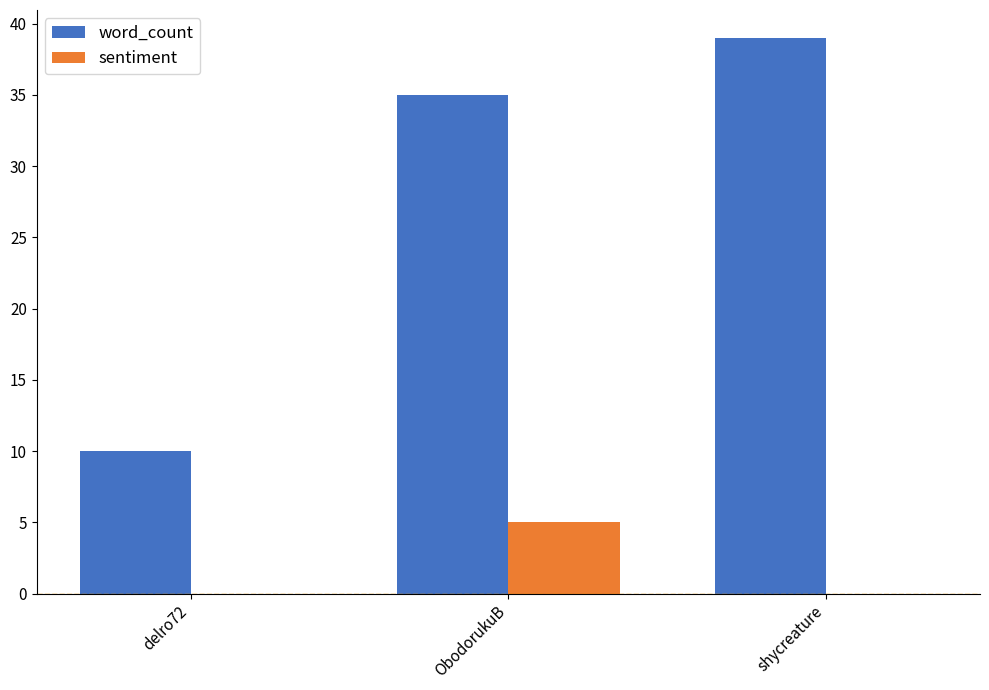

Count the number of data series in this chart.

2